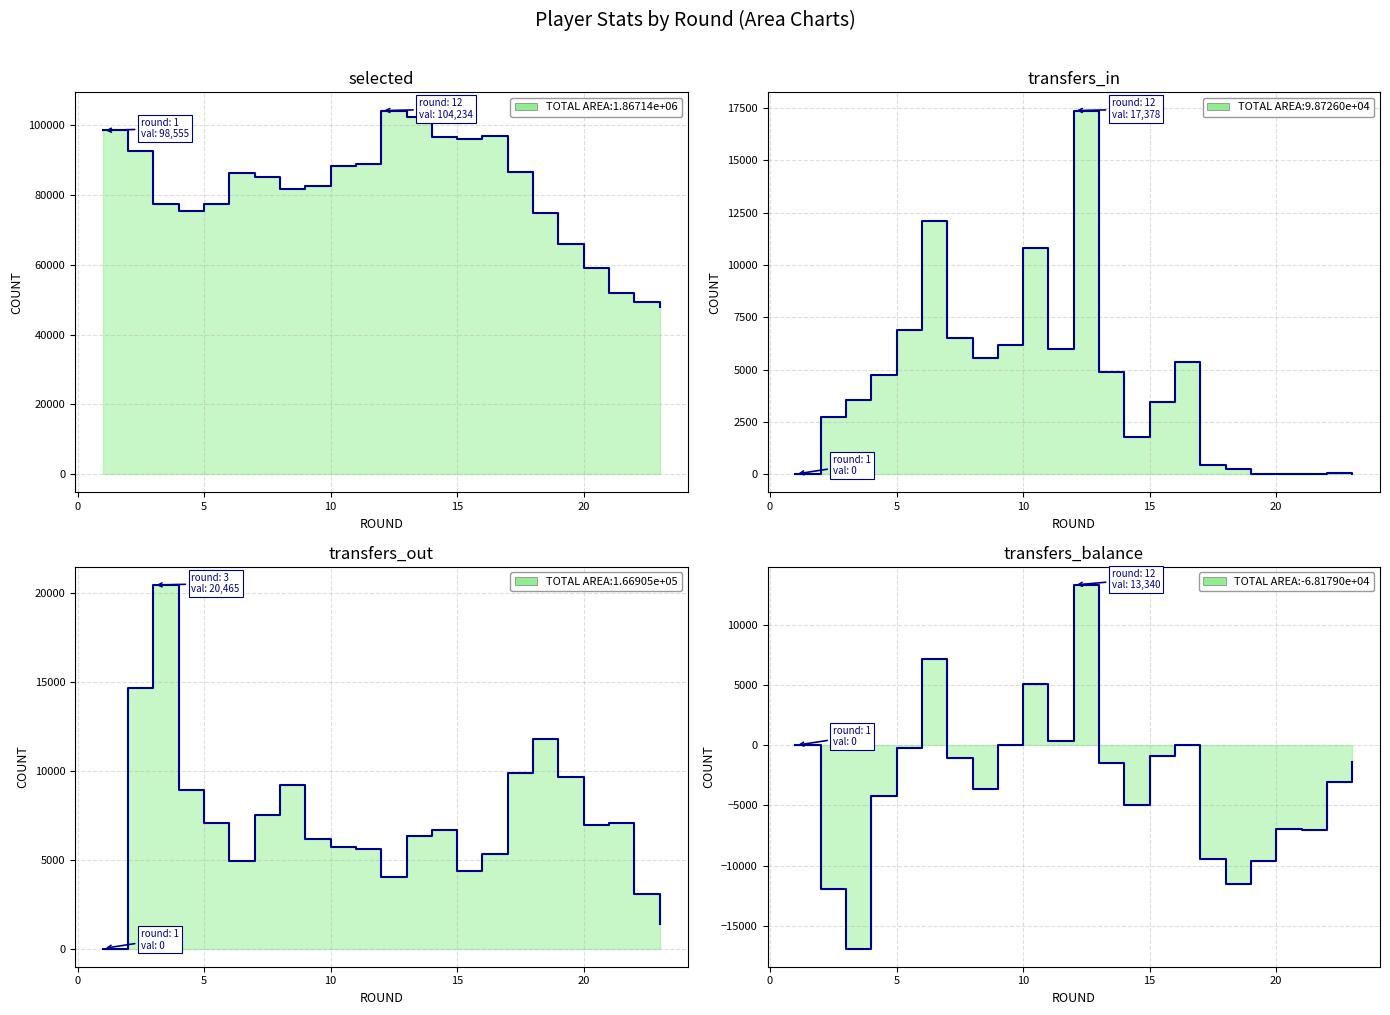

The transfers_in series shows 713 at 0. True or false?

False